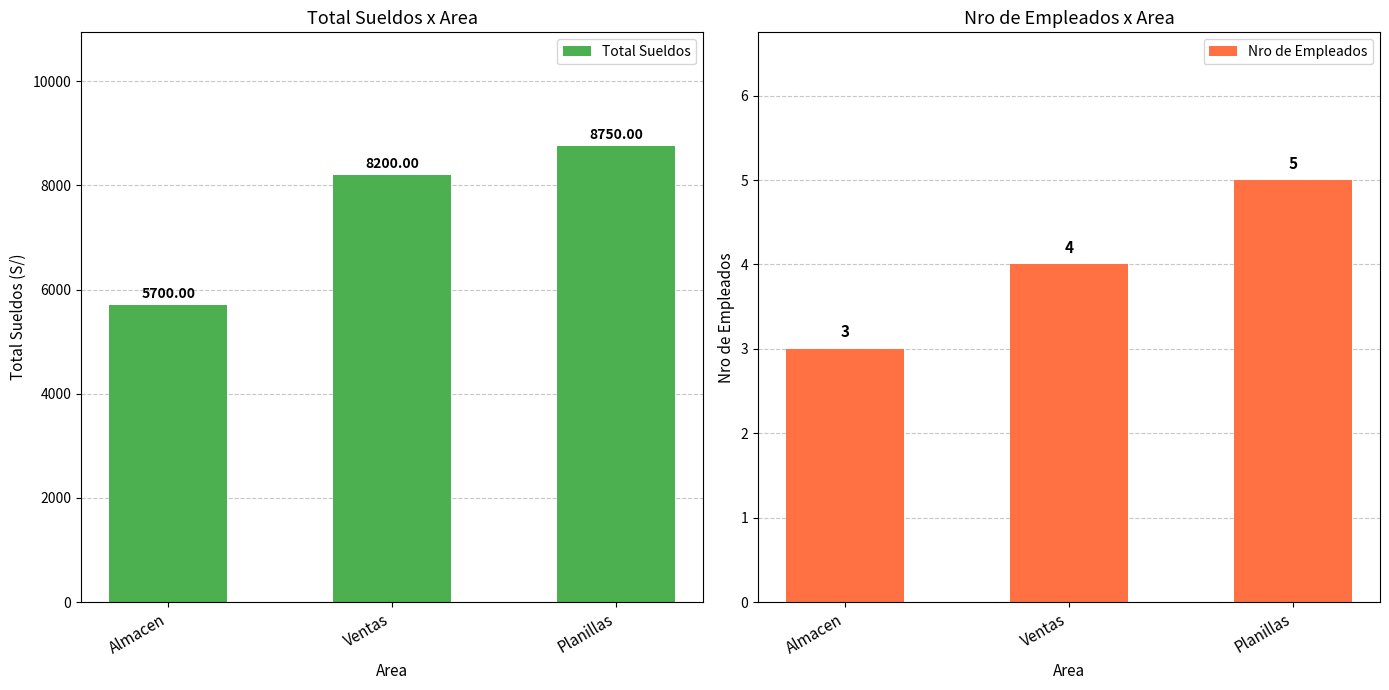

How many bars are there in each group?

2